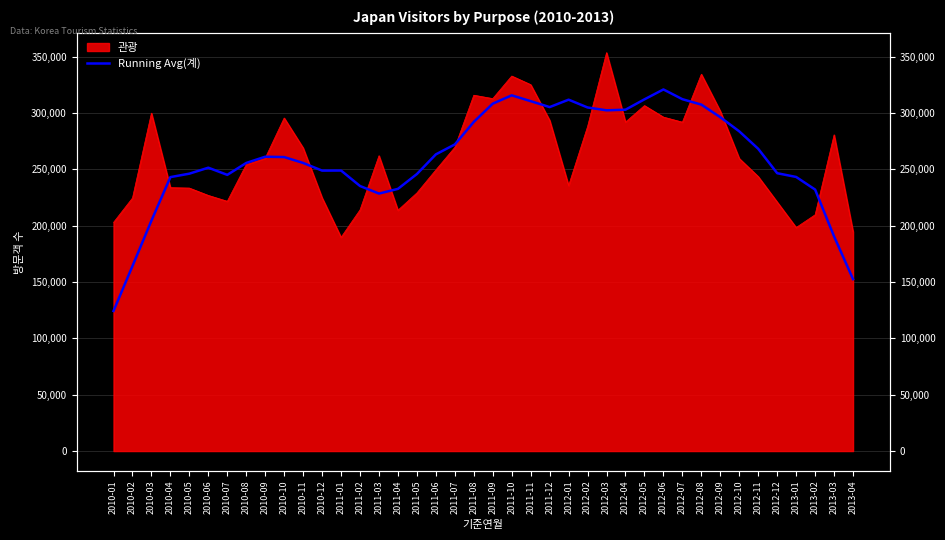

What is the difference between the maximum and minimum values?

196518.5